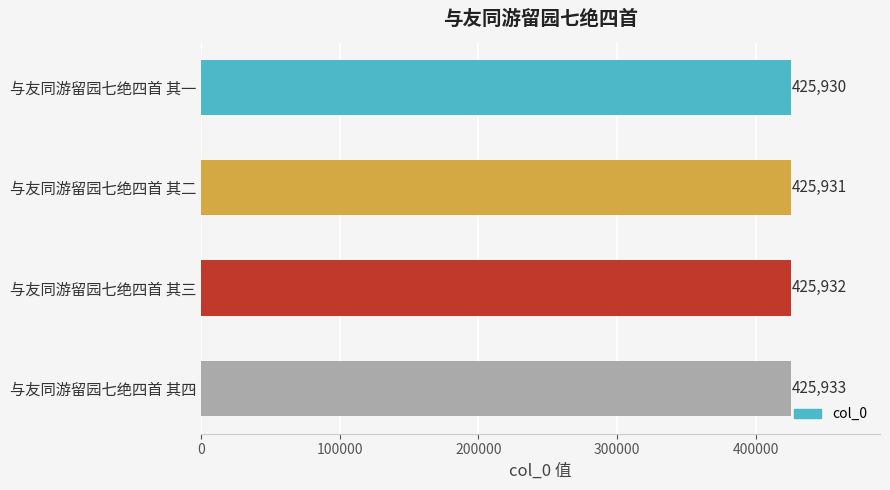

What is the label of the 1st bar from the top?

与友同游留园七绝四首 其一